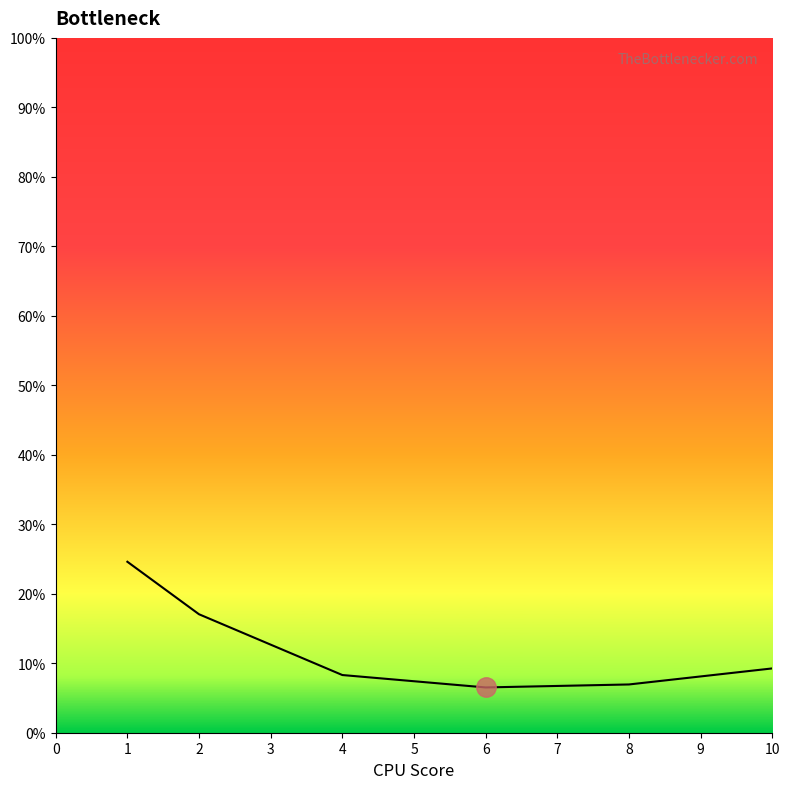

Does the chart have visible grid lines?

No